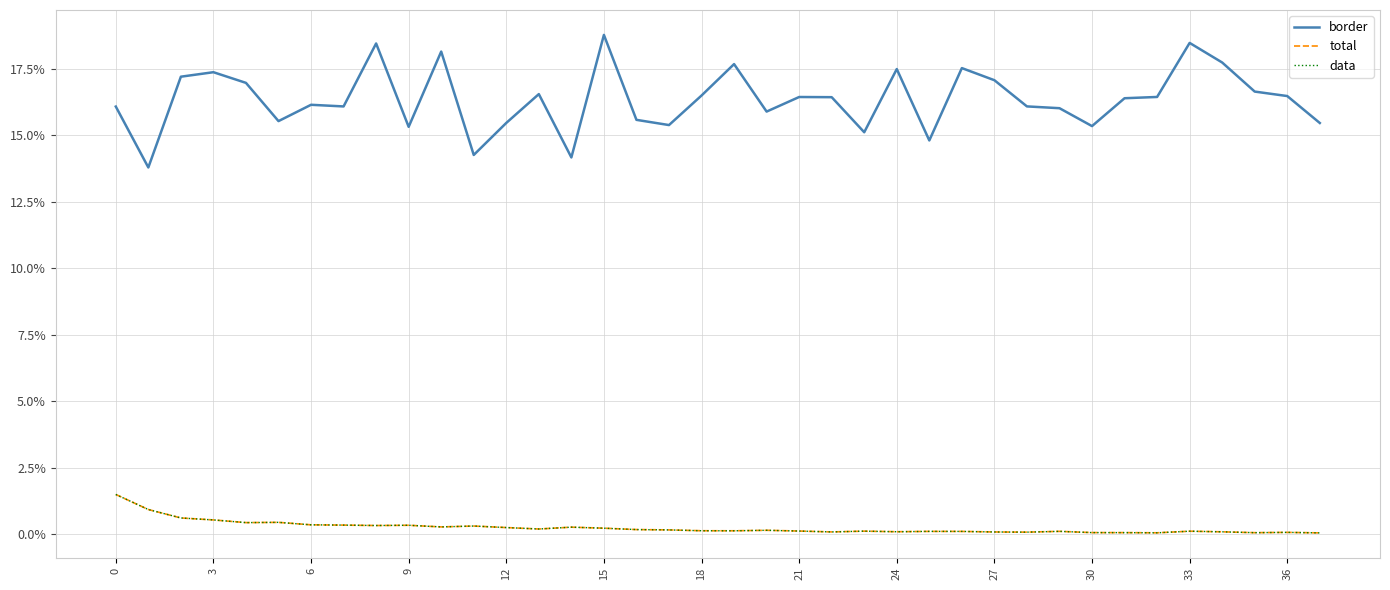

Does the chart have visible grid lines?

Yes